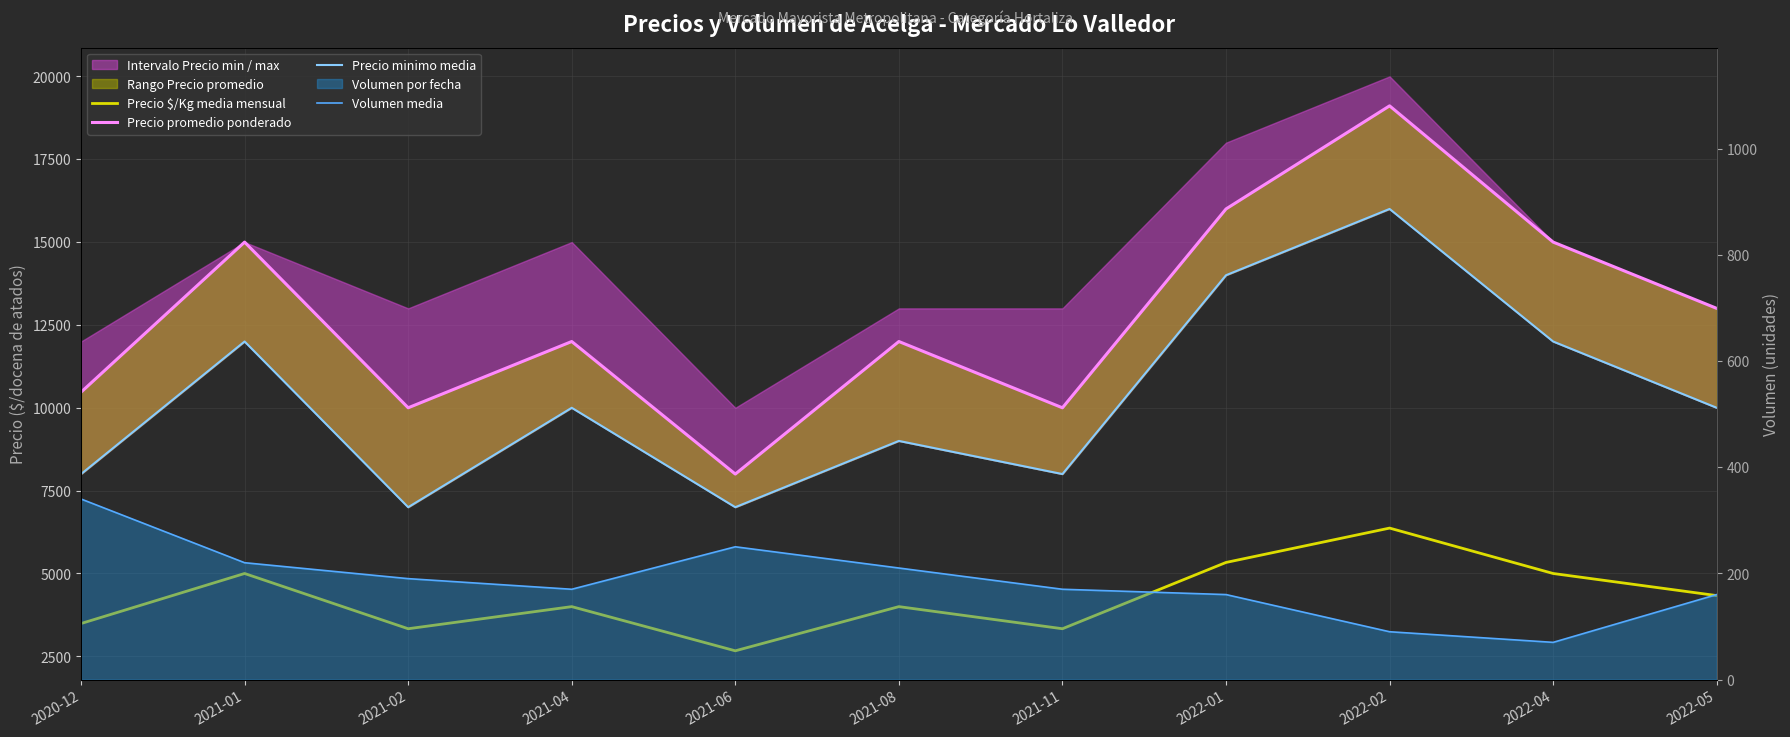

Which category has the lowest value across all series?

2022-04